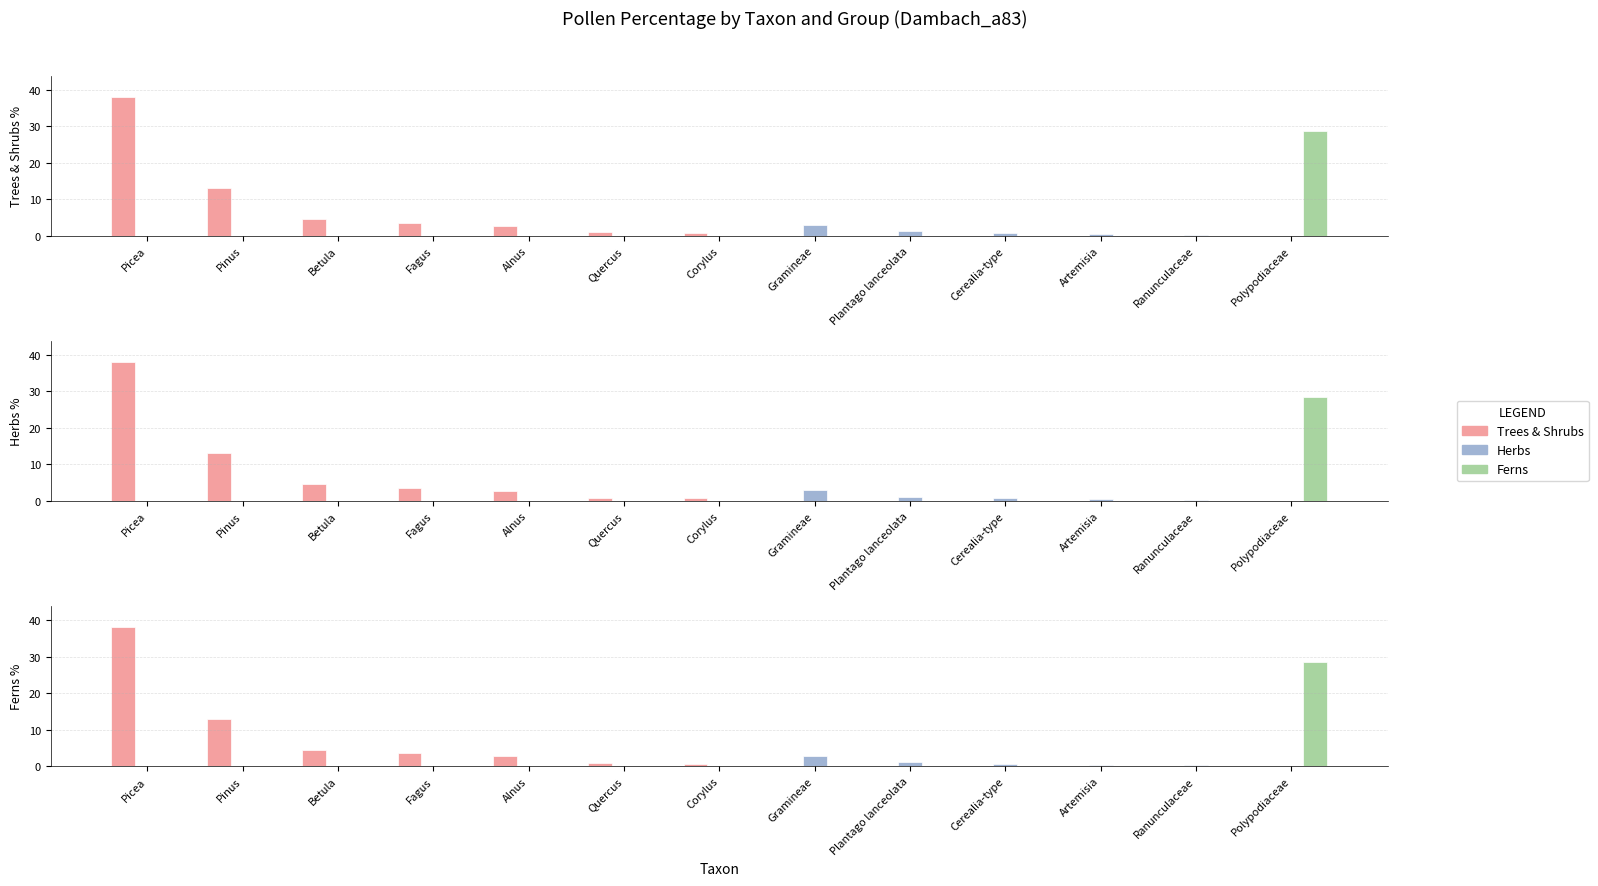

At Alnus, list the series in order from smallest to largest.

Herbs, Ferns, Trees & Shrubs